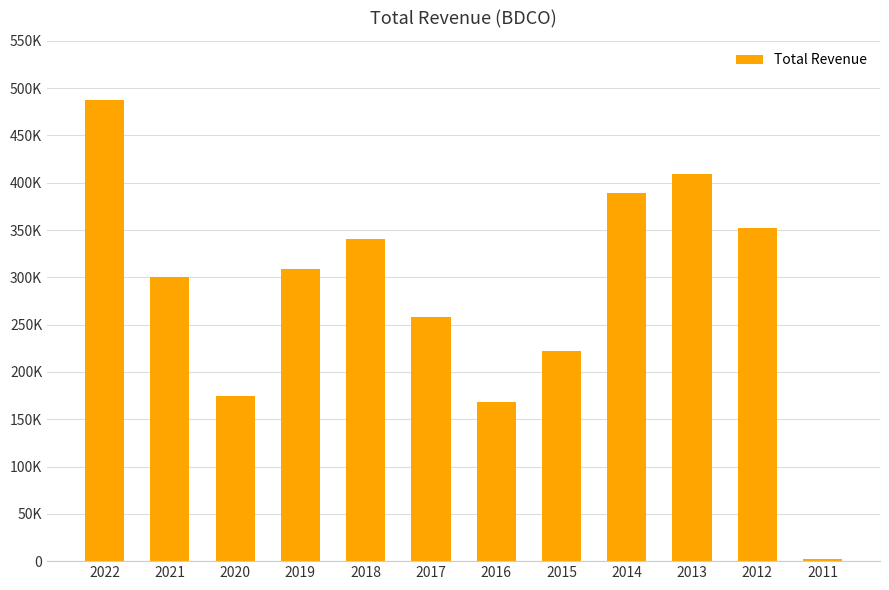

What is the value of the 1st bar from the left?

487500